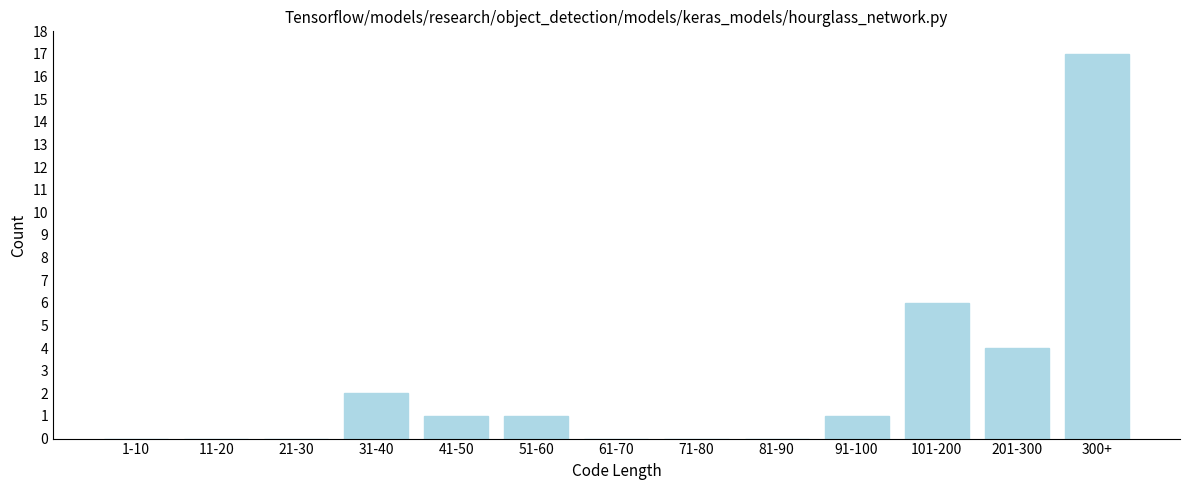

Reading left to right, list all the values displayed in this chart.

1-10=0	11-20=0	21-30=0	31-40=2	41-50=1	51-60=1	61-70=0	71-80=0	81-90=0	91-100=1	101-200=6	201-300=4	300+=17